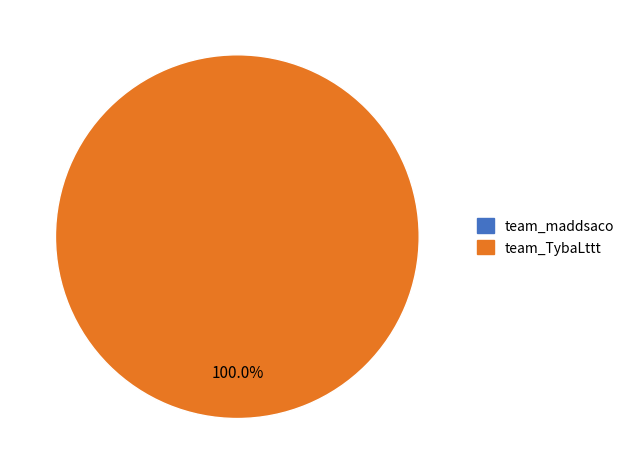

Which has a higher value, team_TybaLttt or team_maddsaco?

team_TybaLttt